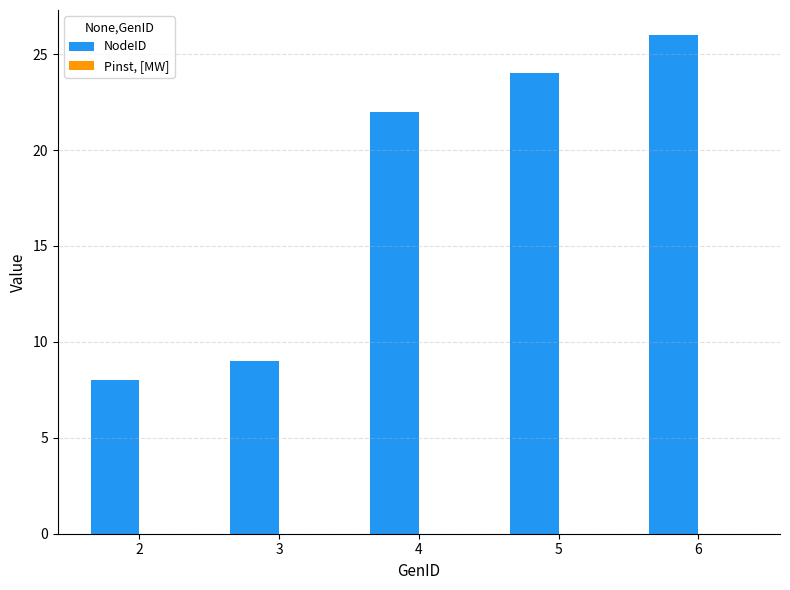

What is the greatest value displayed?

26